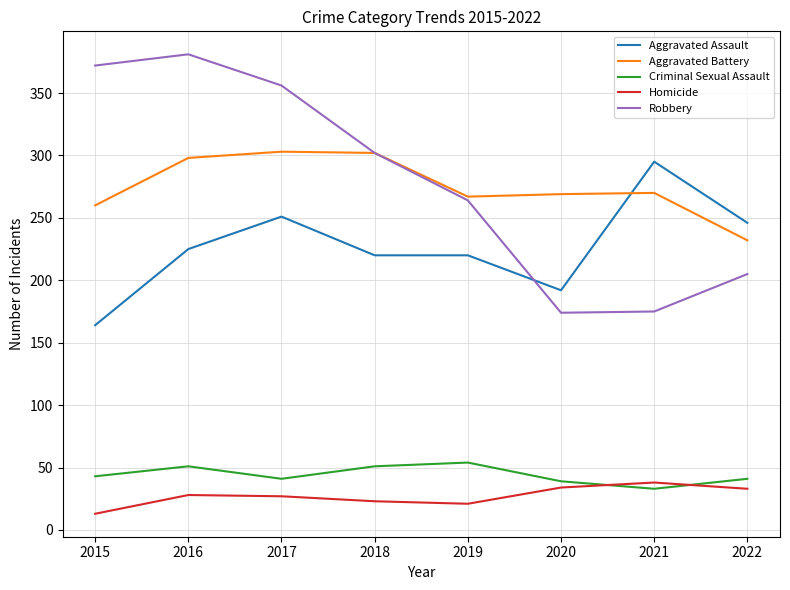

The Robbery series shows 518 at 2017. True or false?

False